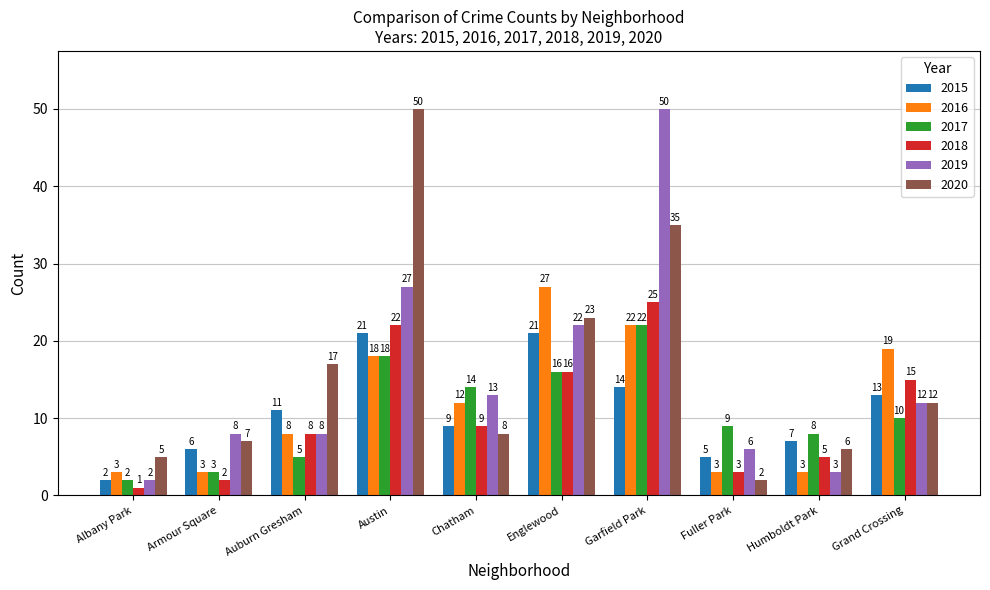

List the labels in order of 2020 value, smallest first.

Fuller Park, Albany Park, Humboldt Park, Armour Square, Chatham, Grand Crossing, Auburn Gresham, Englewood, Garfield Park, Austin